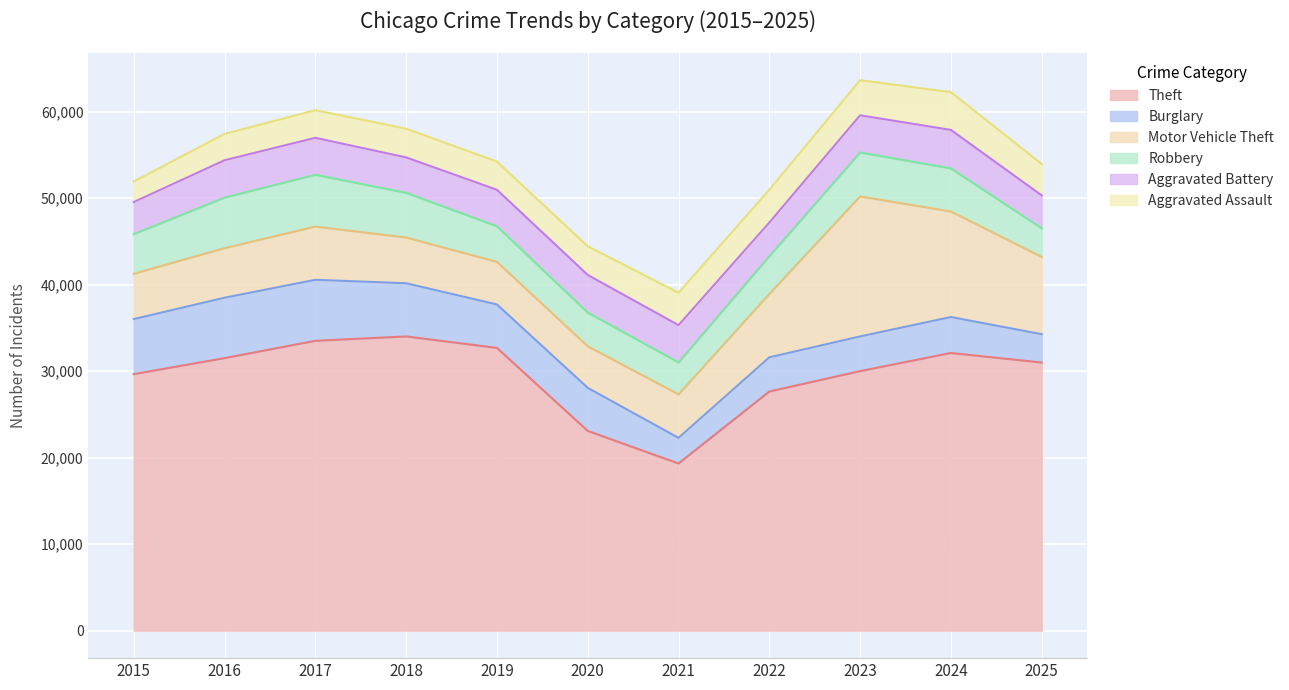

What is the difference between the maximum and second lowest values in the Aggravated Assault series?

1316